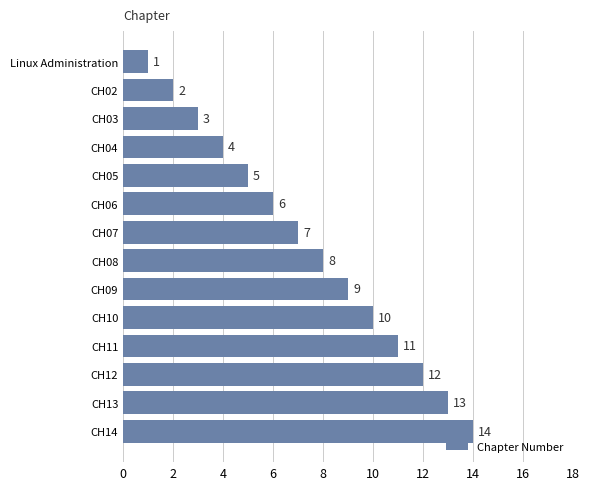

True or false: the data shows 9 at CH06.

False